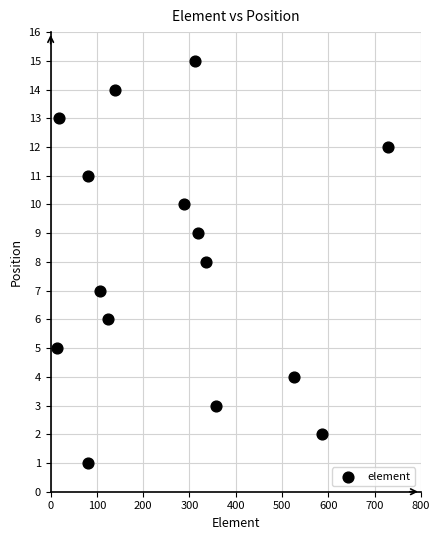

What is the range of Y values (max minus min)?

14